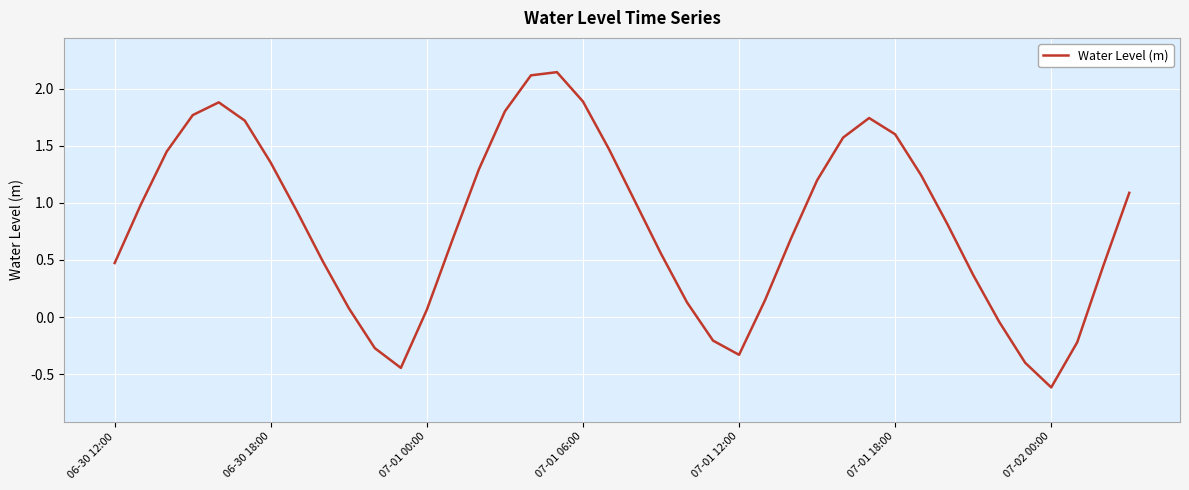

What is the difference between the maximum and minimum values?

2.8